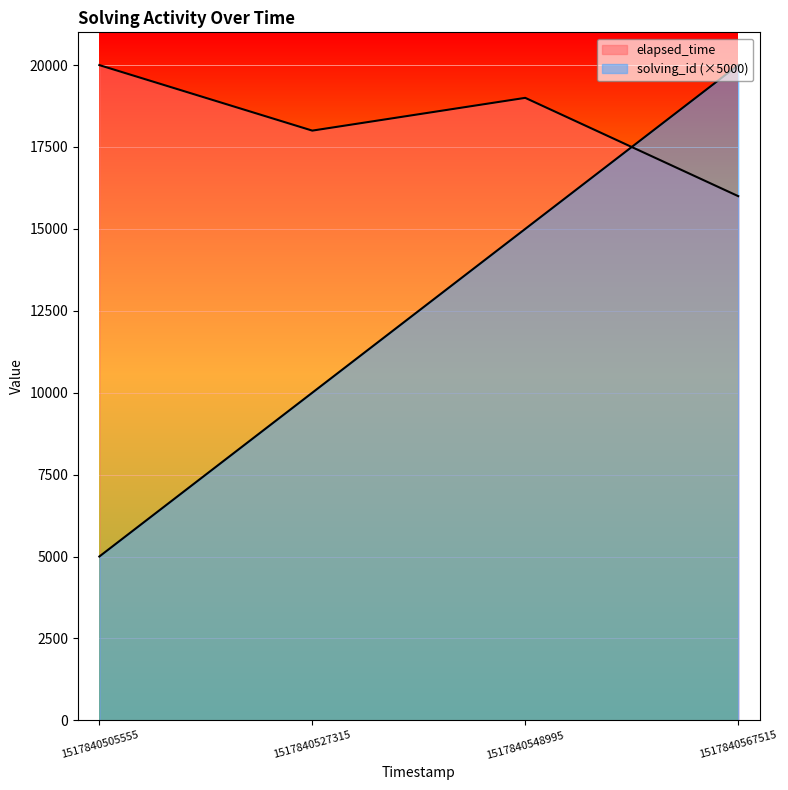

How many intersections are there between solving_id and elapsed_time?

1